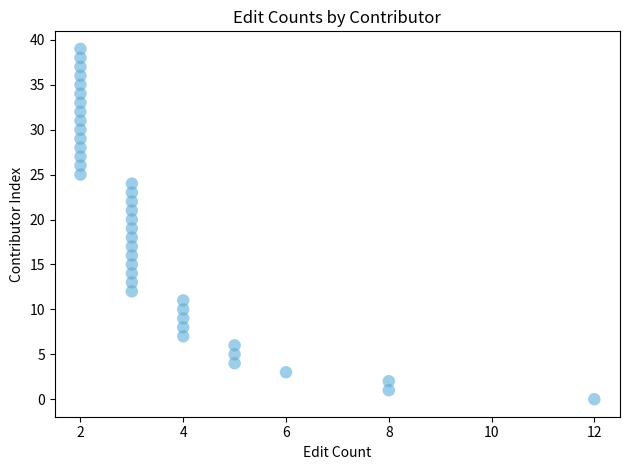

What is the range of X values (max minus min)?

10